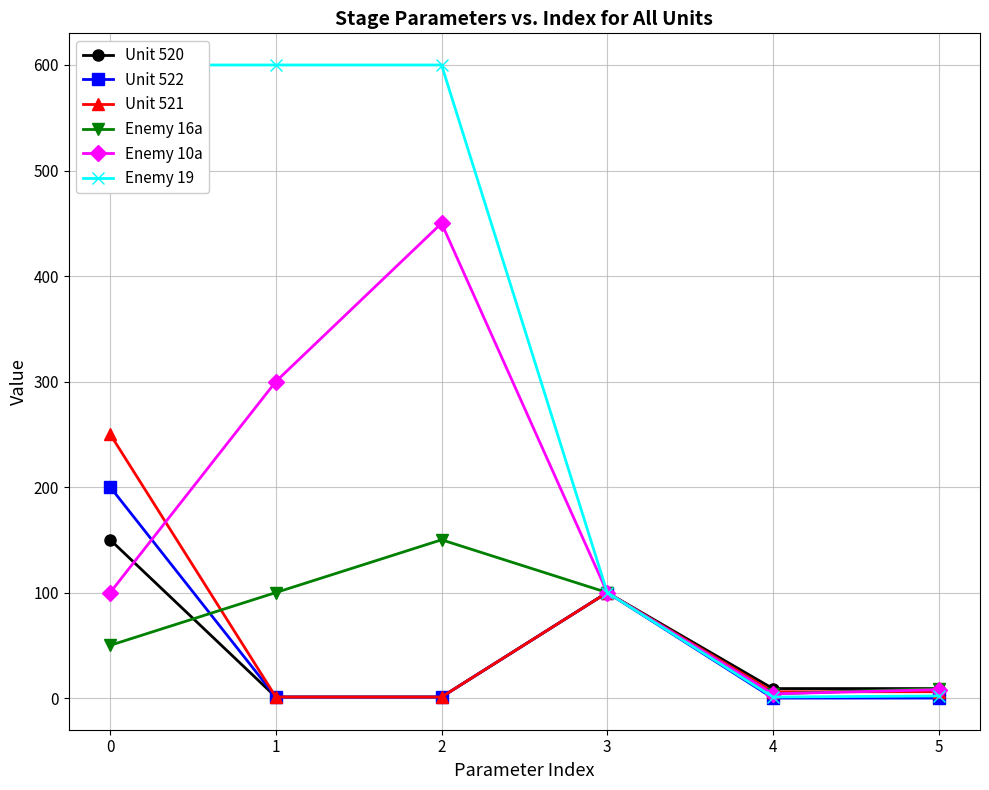

Rank the series by their maximum value, from highest to lowest.

Enemy 19, Enemy 10a, Unit 521, Unit 522, Unit 520, Enemy 16a